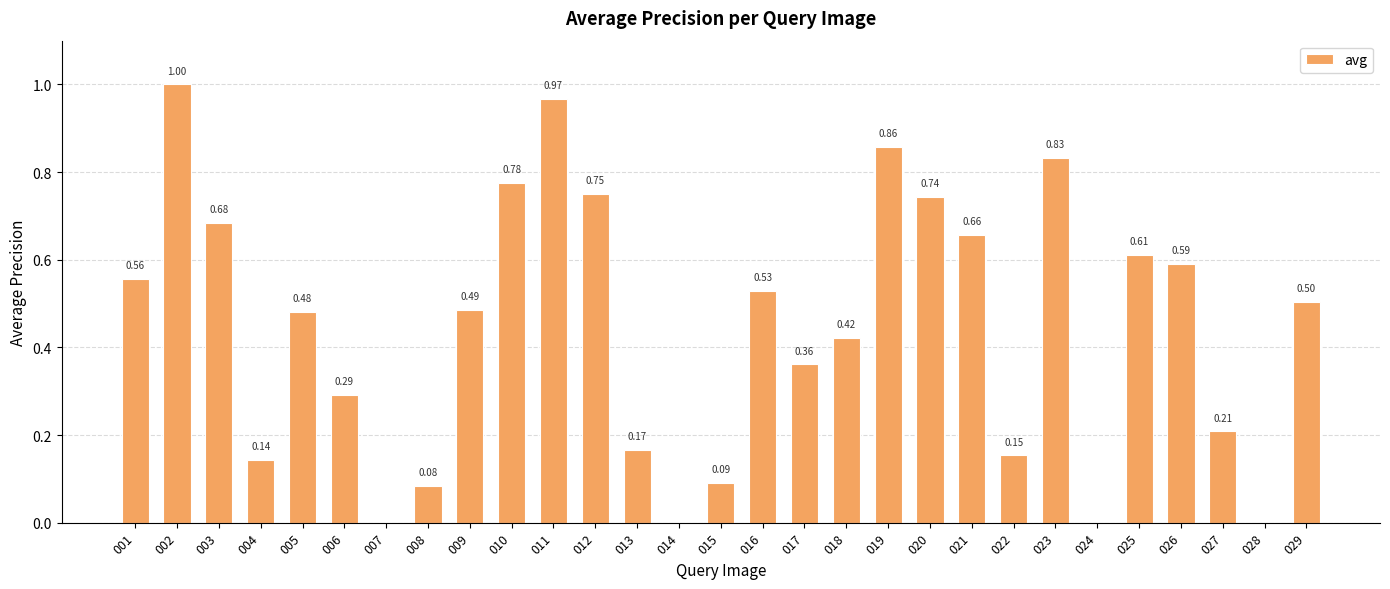

What is the sum of all values?

12.9